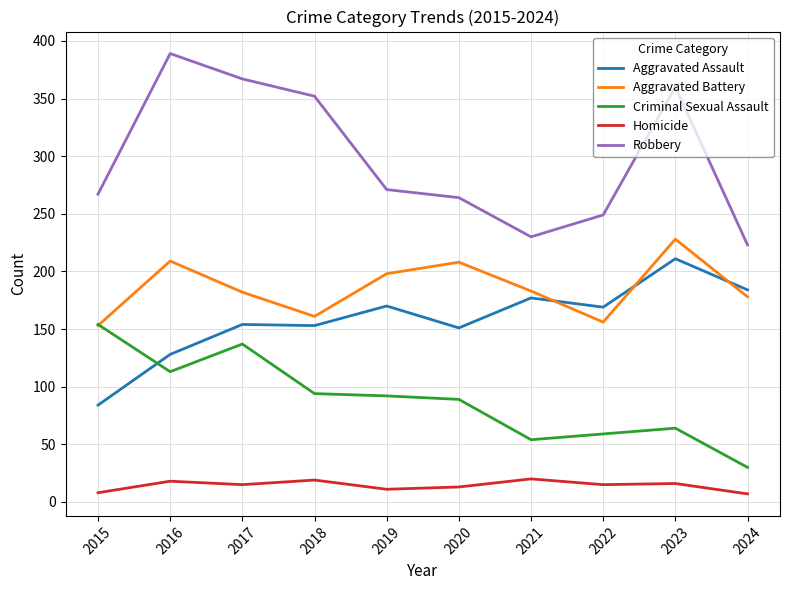

Which category has the highest value across all series?

2016